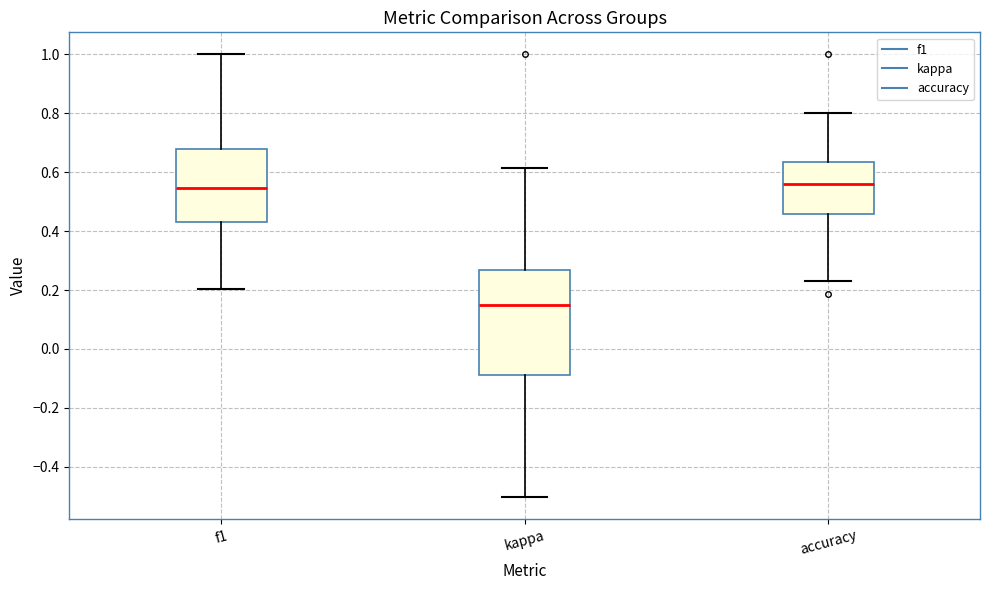

Reading left to right, read every box against the y-axis: the position of its median line, the range the box covers, and the ends of its whiskers. The values are not printed on the chart, so give them approximately, as read against the axis.

f1: median 0.54, box 0.44 to 0.68, whiskers 0.20 to 1.00
kappa: median 0.14, box -0.08 to 0.26, whiskers -0.50 to 0.62
accuracy: median 0.56, box 0.46 to 0.64, whiskers 0.24 to 0.80